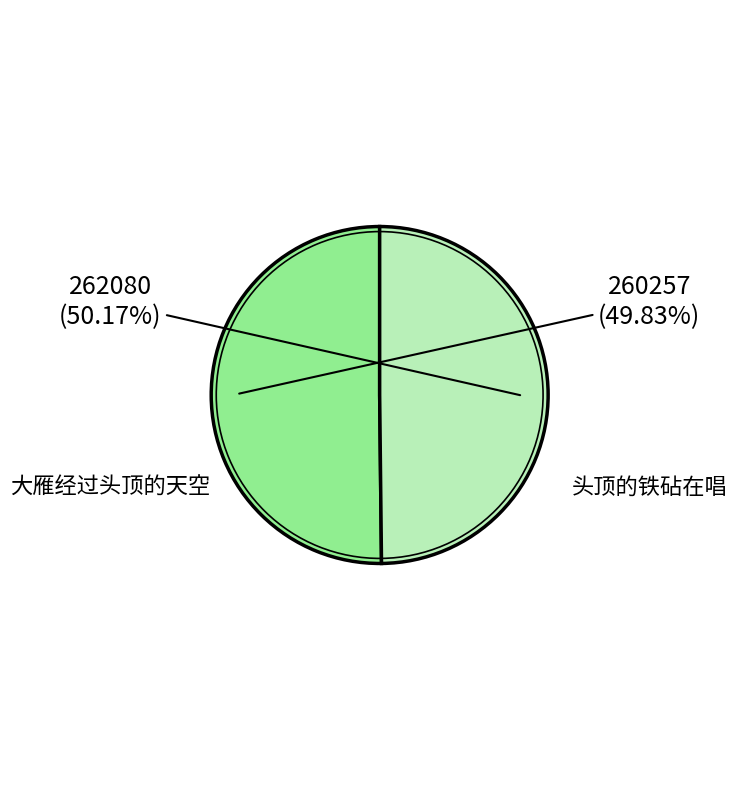

The 大雁经过头顶的天空 slice represents 50% of the pie. True or false?

True